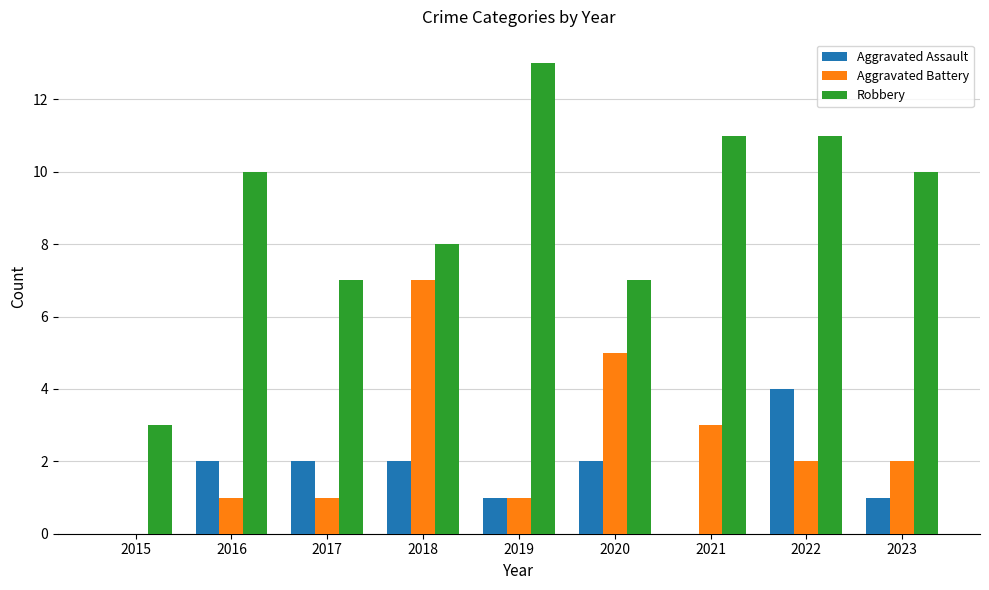

Is the value of Aggravated Battery at 2015 greater than the value of Aggravated Assault at 2016?

No